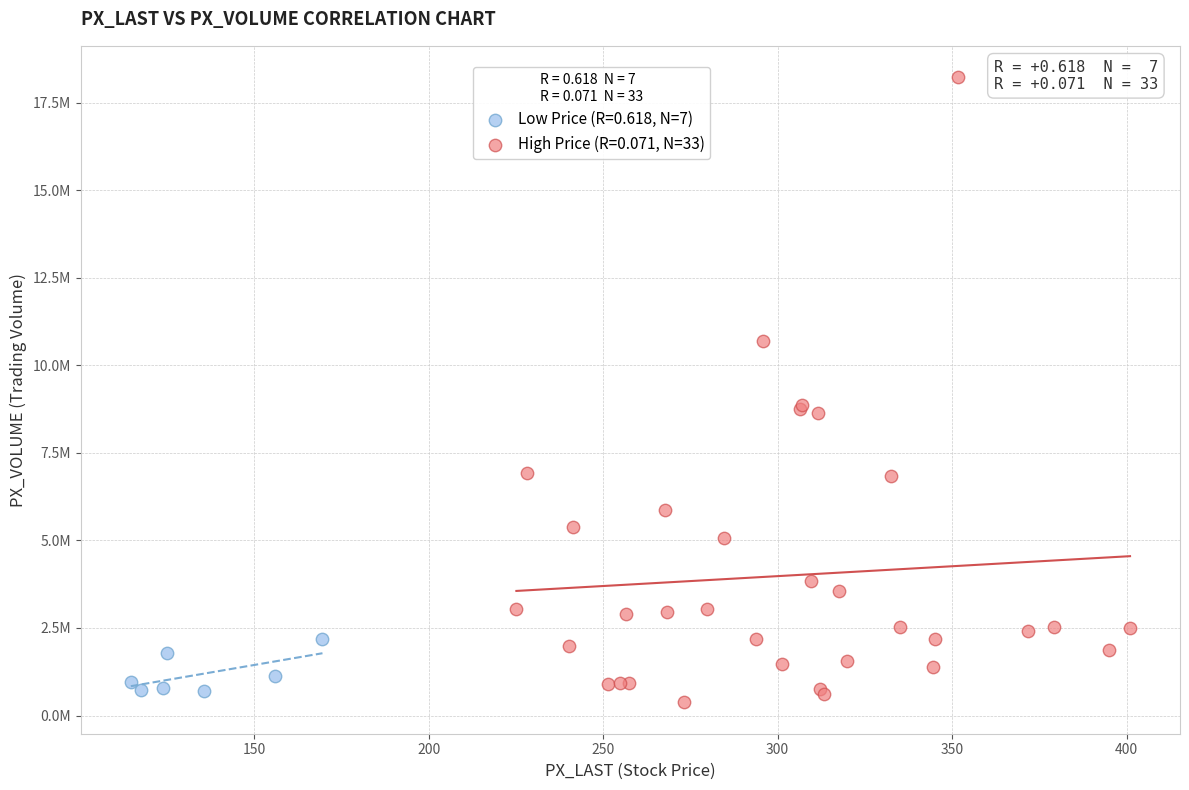

Which series has the largest Y range (max minus min)?

High Price (R=0.071, N=33)